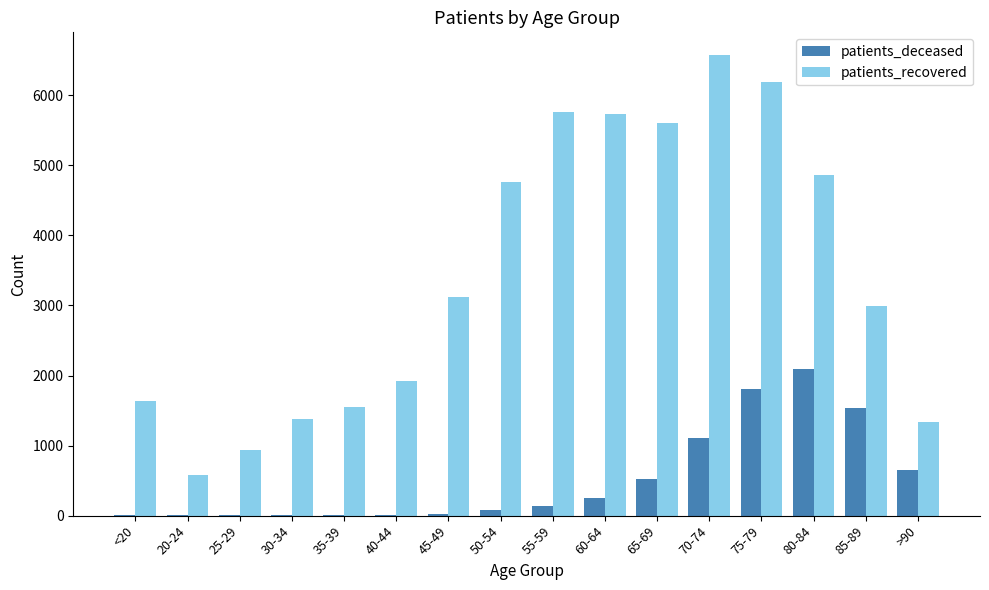

Which category has the highest value across all series?

70-74